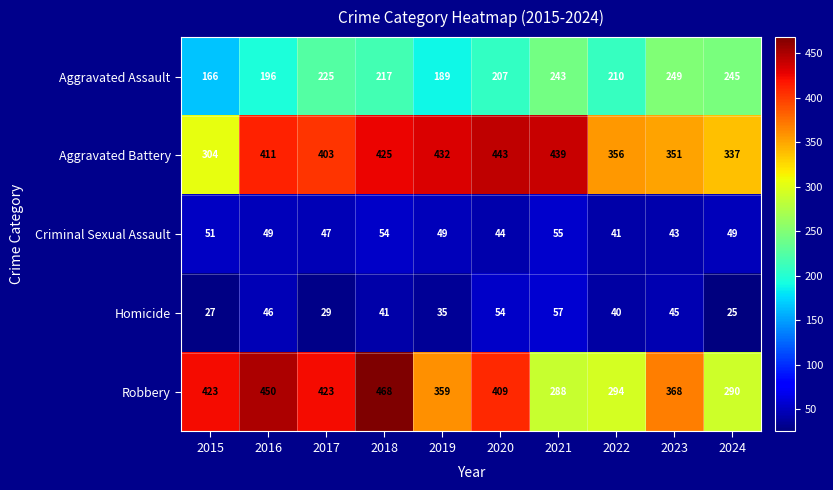

At which label does Homicide first exceed 41?

2016